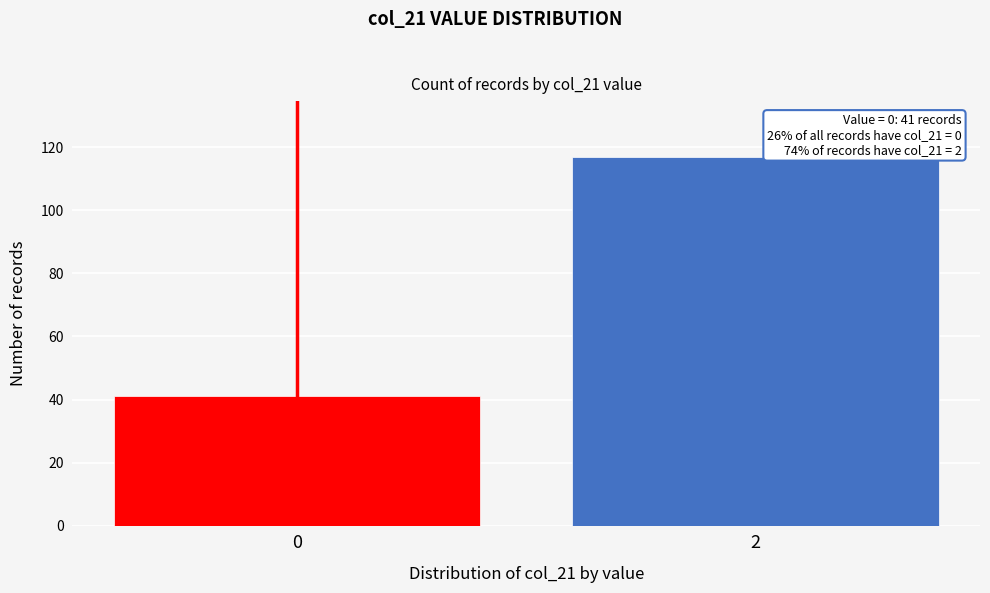

Reading left to right, extract all data points from this chart.

0=41	2=117